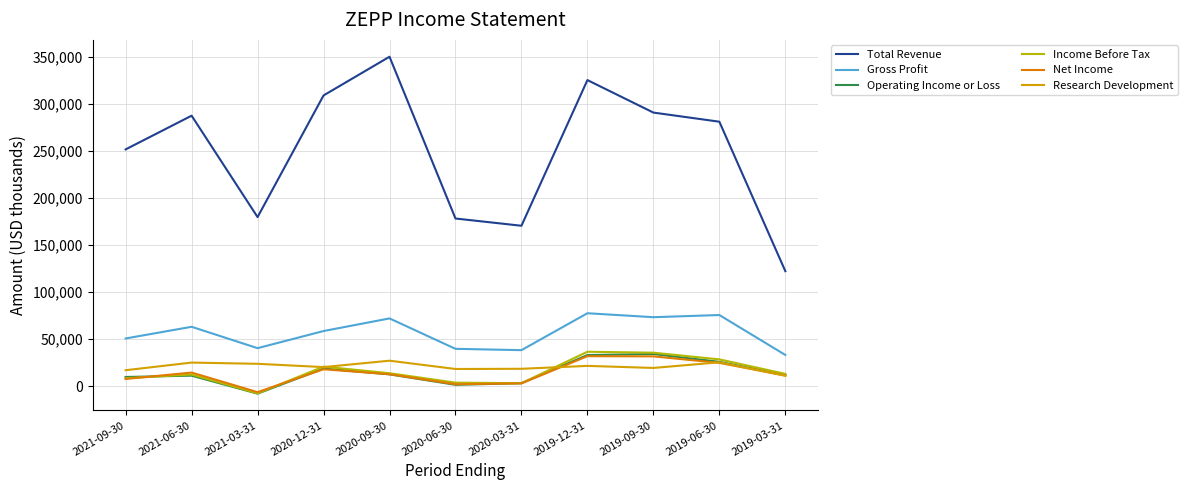

What is the average value of the Operating Income or Loss series?

14027